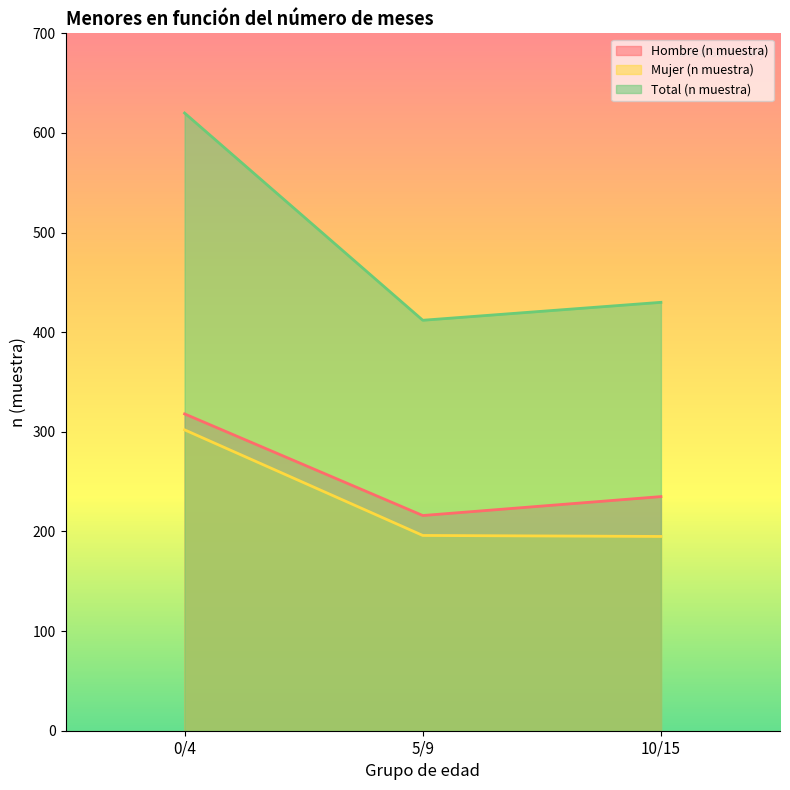

Which series has the largest total across all categories?

Total (n muestra)